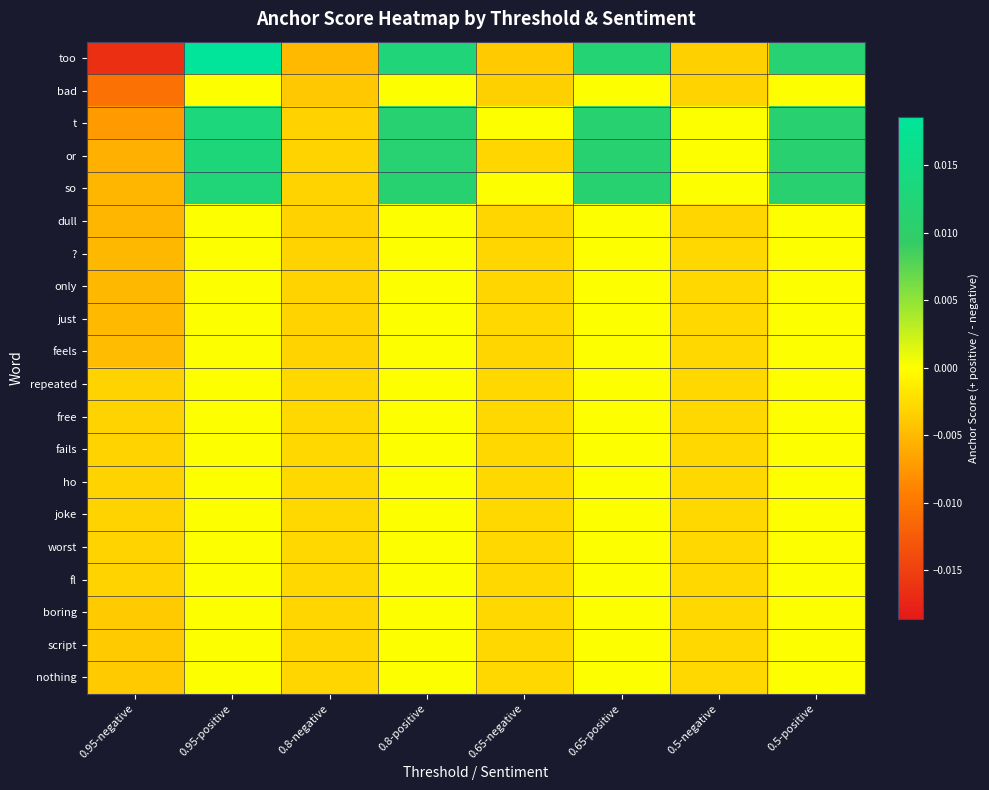

Count the number of data series in this chart.

20